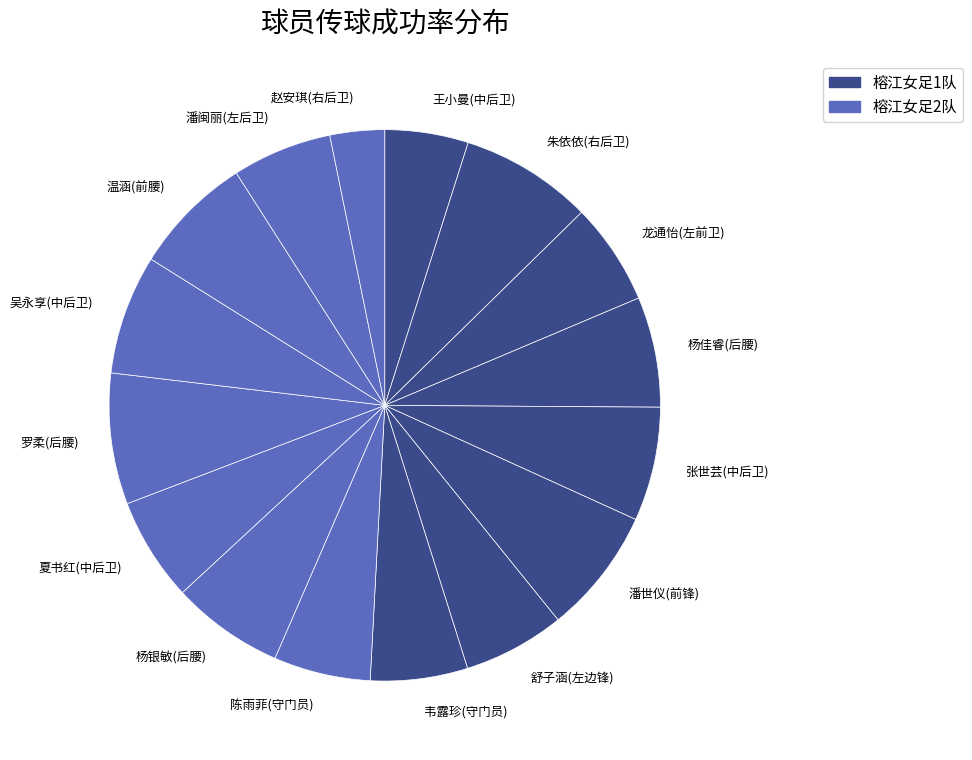

Between 舒子涵(左边锋) and 杨银敏(后腰), which is larger?

杨银敏(后腰)